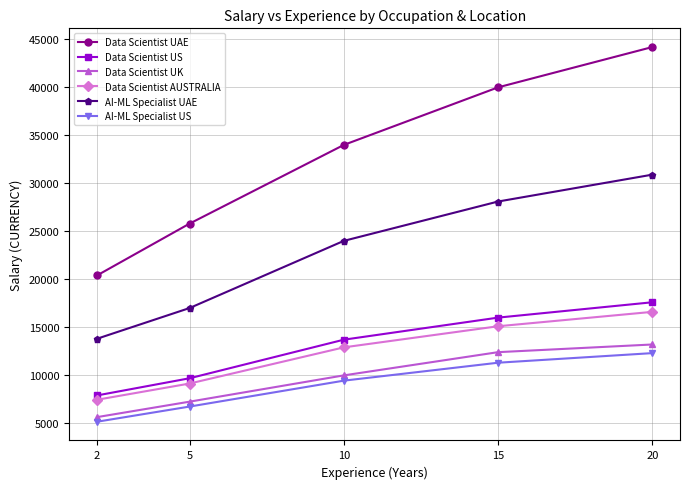

Is this an area chart (filled region under the line)?

No